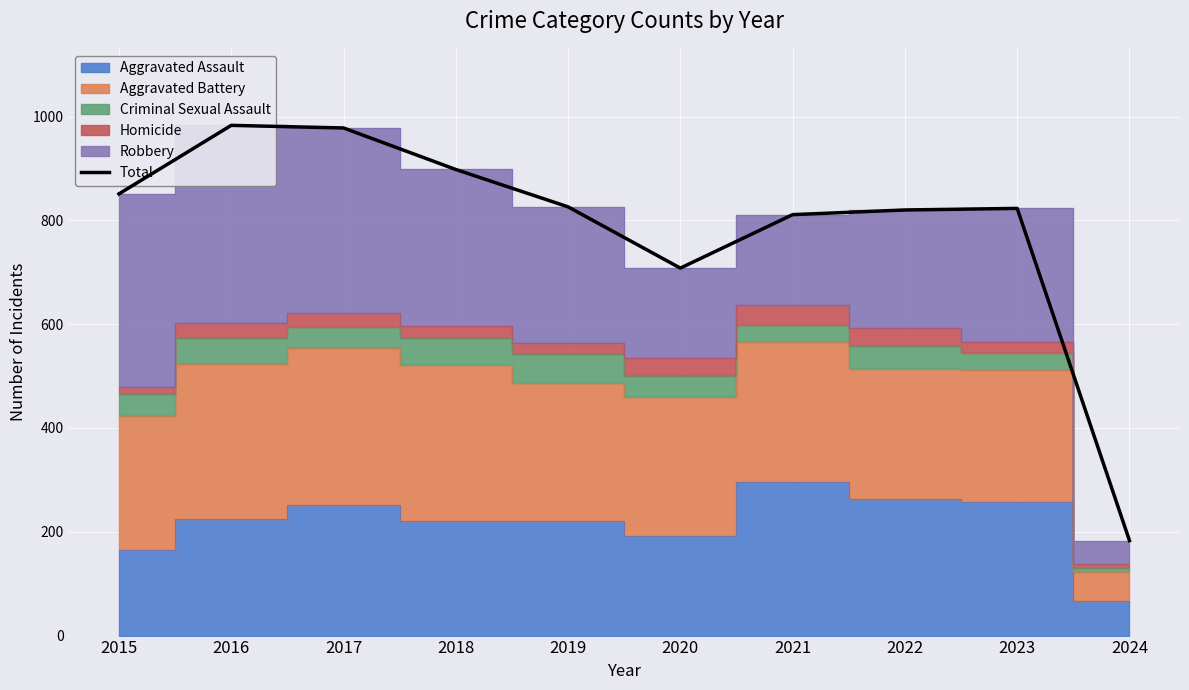

True or false: the data shows 826 at 2019.

True